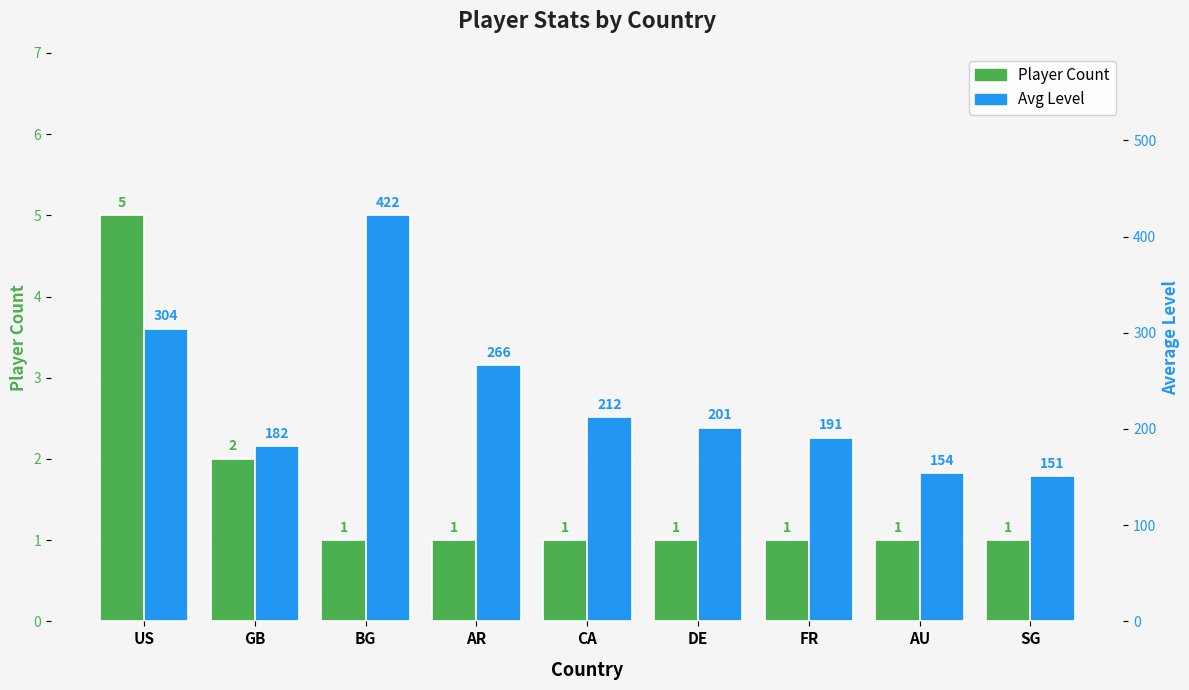

What is the spread (max minus min) of values at FR?

190